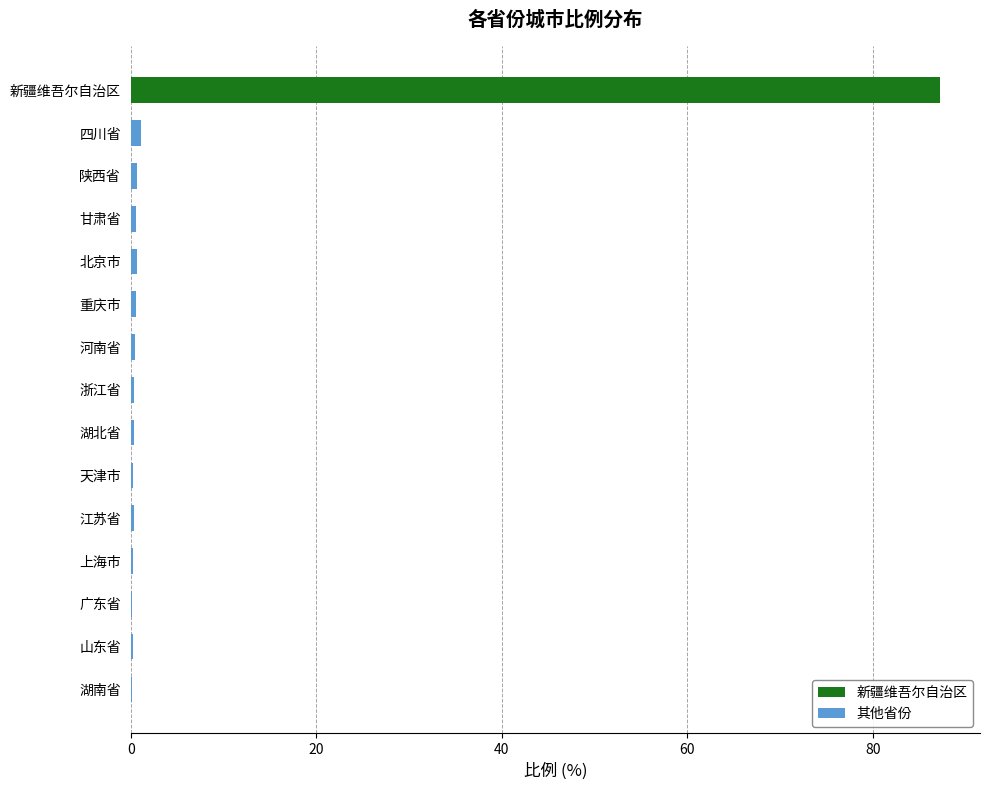

How many positive values does the 其他省份 series have?

14